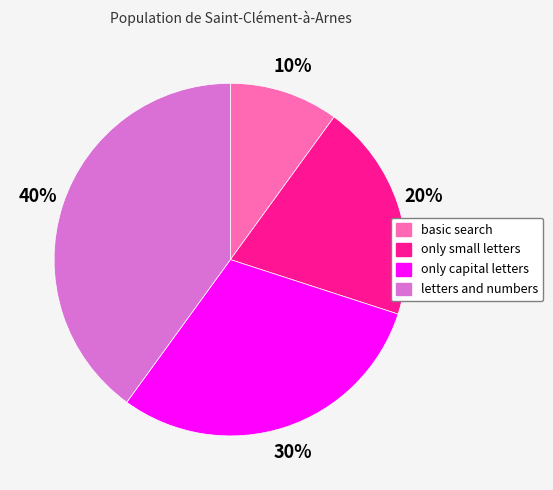

Is there any slice that represents more than half of the pie?

No